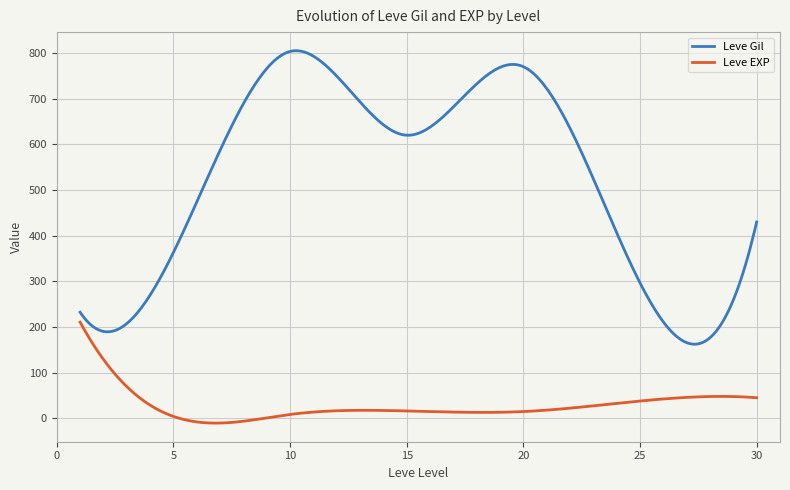

What is the difference between the maximum and minimum values in the Leve EXP series?

221.0